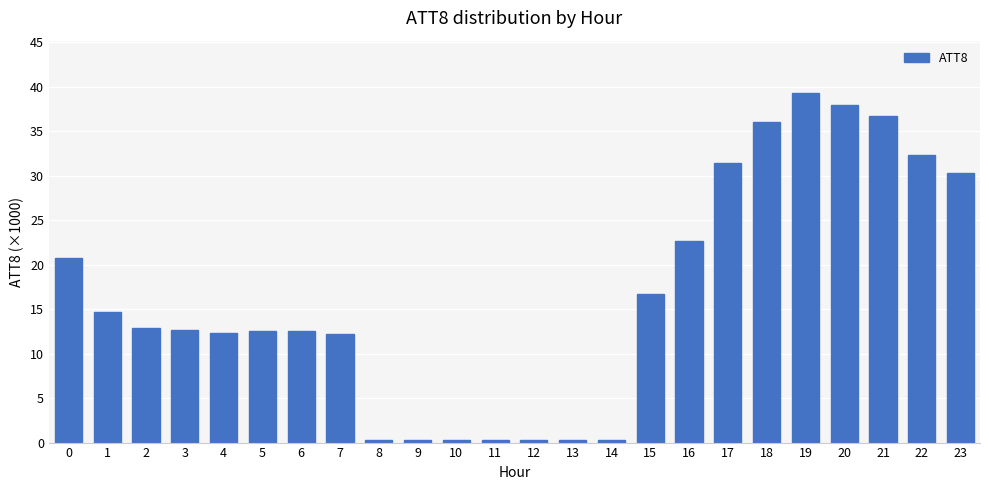

What is the difference between the values at 0 and 10?

20500